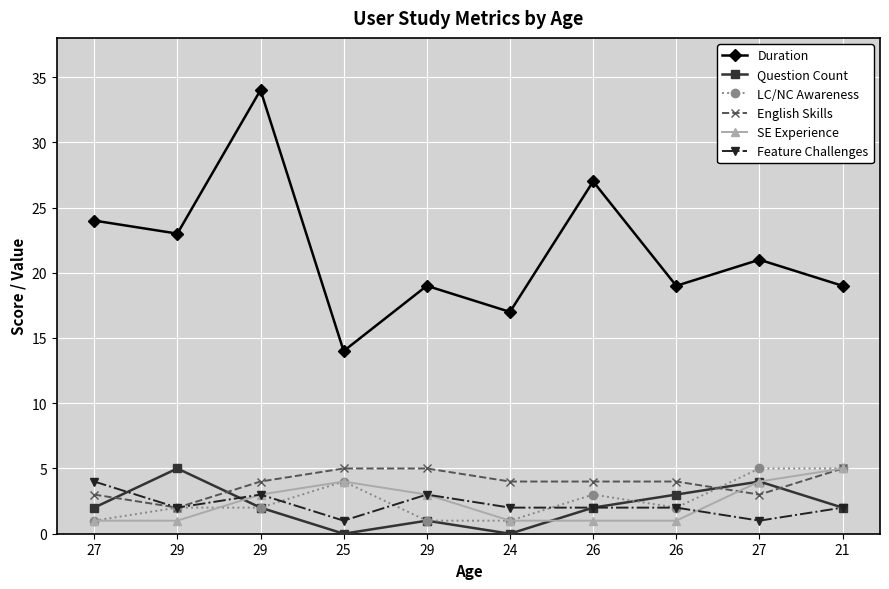

True or false: English Skills has more than 0 interior local peaks.

False